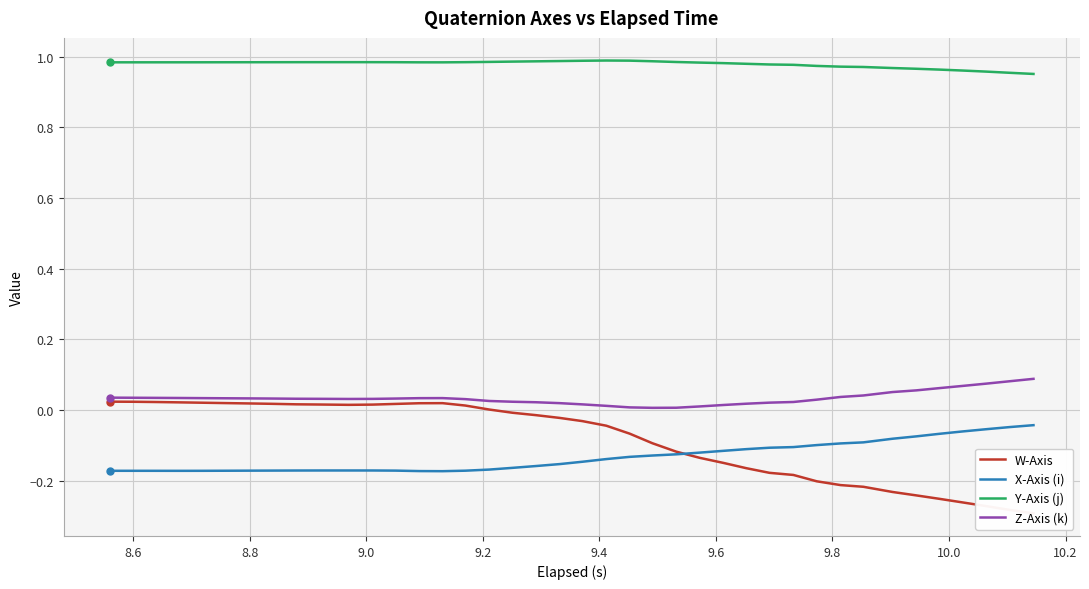

What are all the series names shown in the legend?

W-Axis, X-Axis (i), Y-Axis (j), Z-Axis (k)